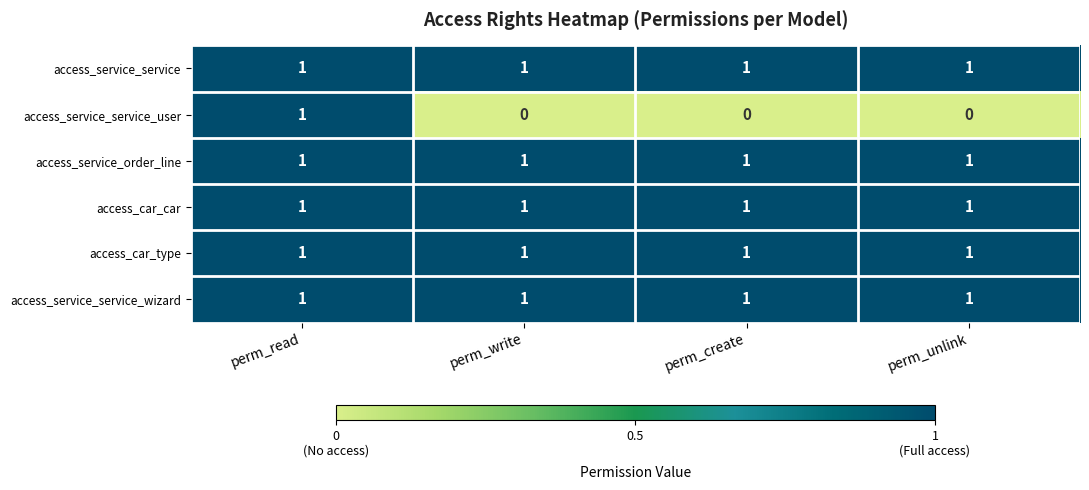

The value of access_service_service_user at perm_unlink is 0. True or false?

True